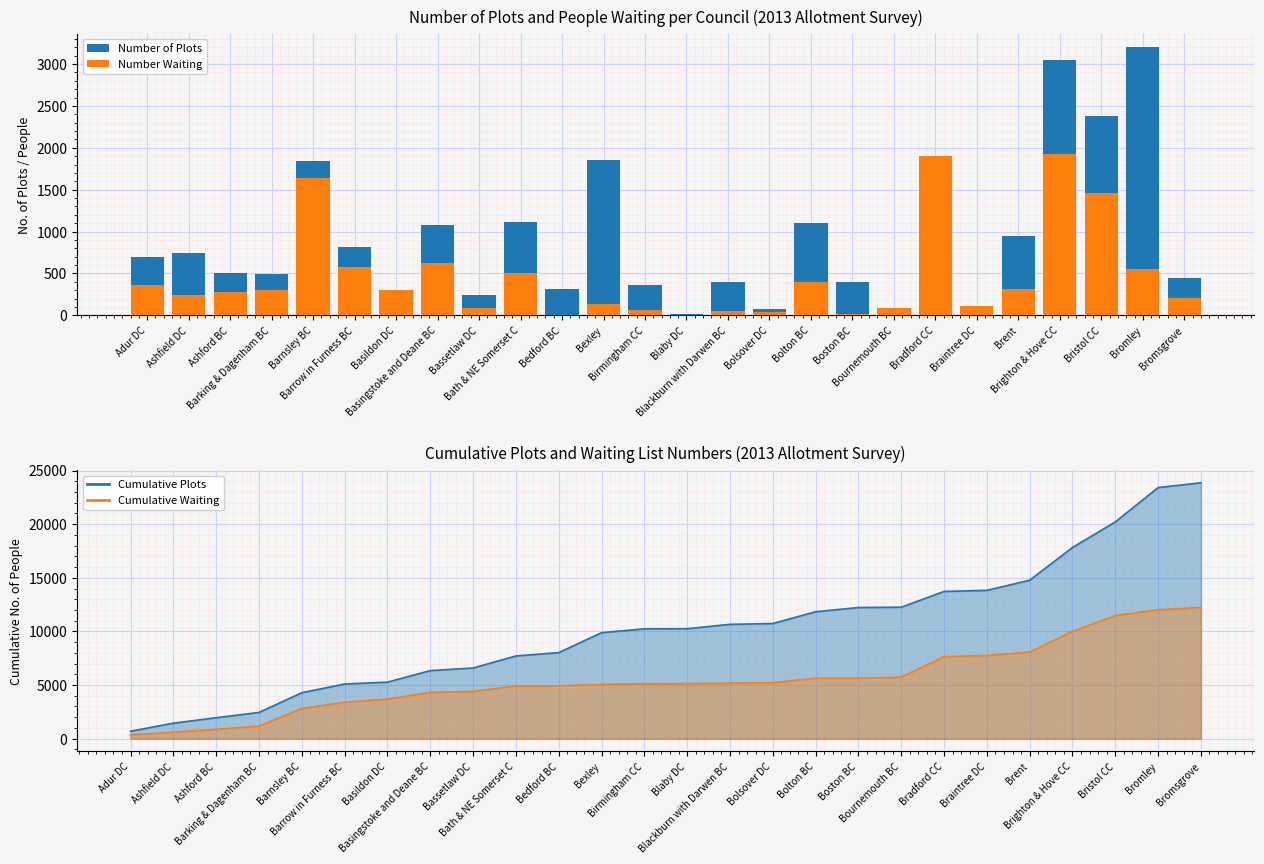

What are all the series names shown in the legend?

Number of Plots, Number Waiting, Cumulative Plots, Cumulative Waiting